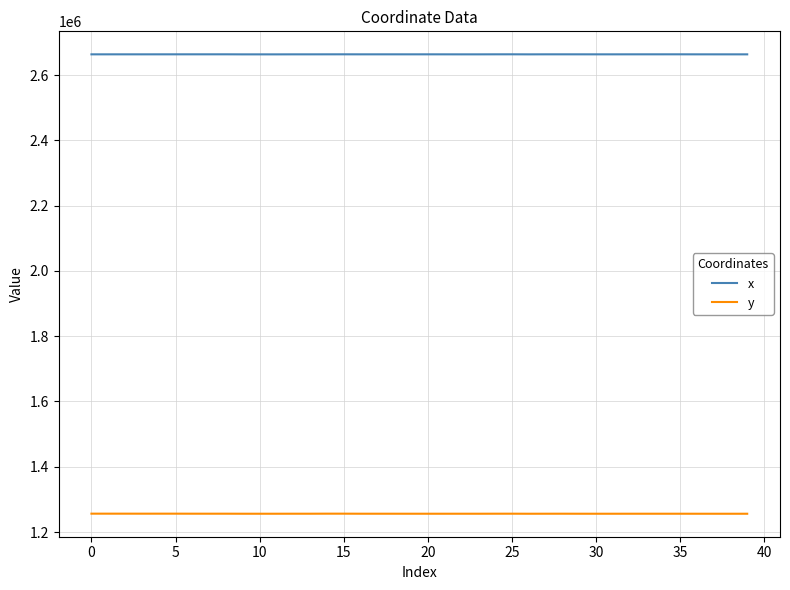

True or false: x has more than 2 interior local peaks.

True